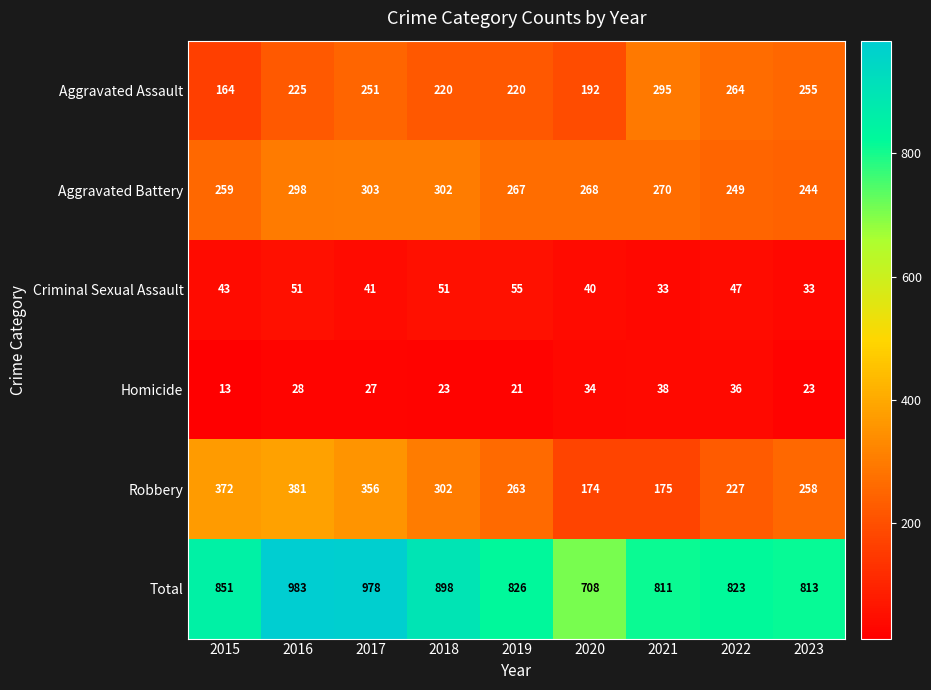

At which category is the sum across all series the highest?

2016